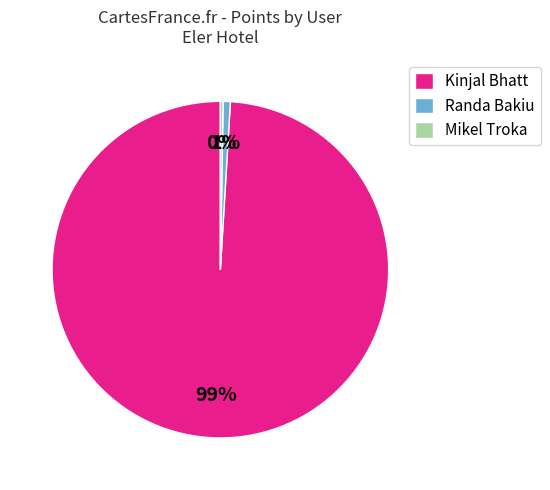

To the nearest percent, what is the difference between the largest and smallest slice percentages?

99%